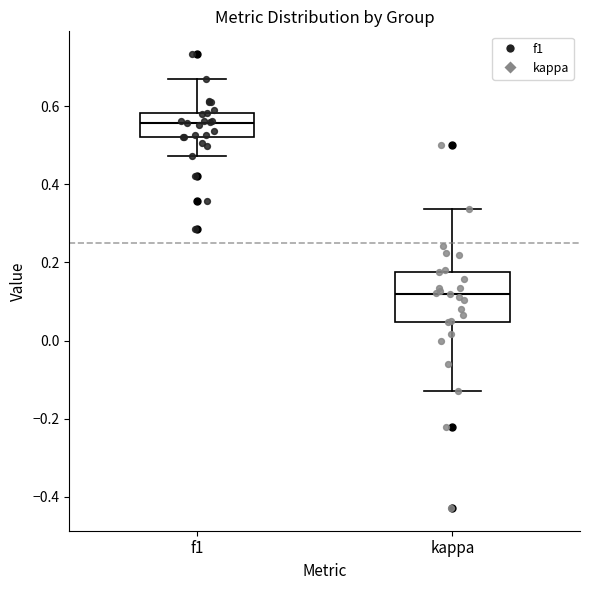

Reading left to right, transcribe this box plot: for each box, give where its median line is, the range the box spans, and where its two whiskers end, as read against the y-axis. The values are not printed on the chart, so give them approximately, as read against the axis.

f1: median 0.56, box 0.52 to 0.58, whiskers 0.48 to 0.66
kappa: median 0.12, box 0.04 to 0.18, whiskers -0.14 to 0.34